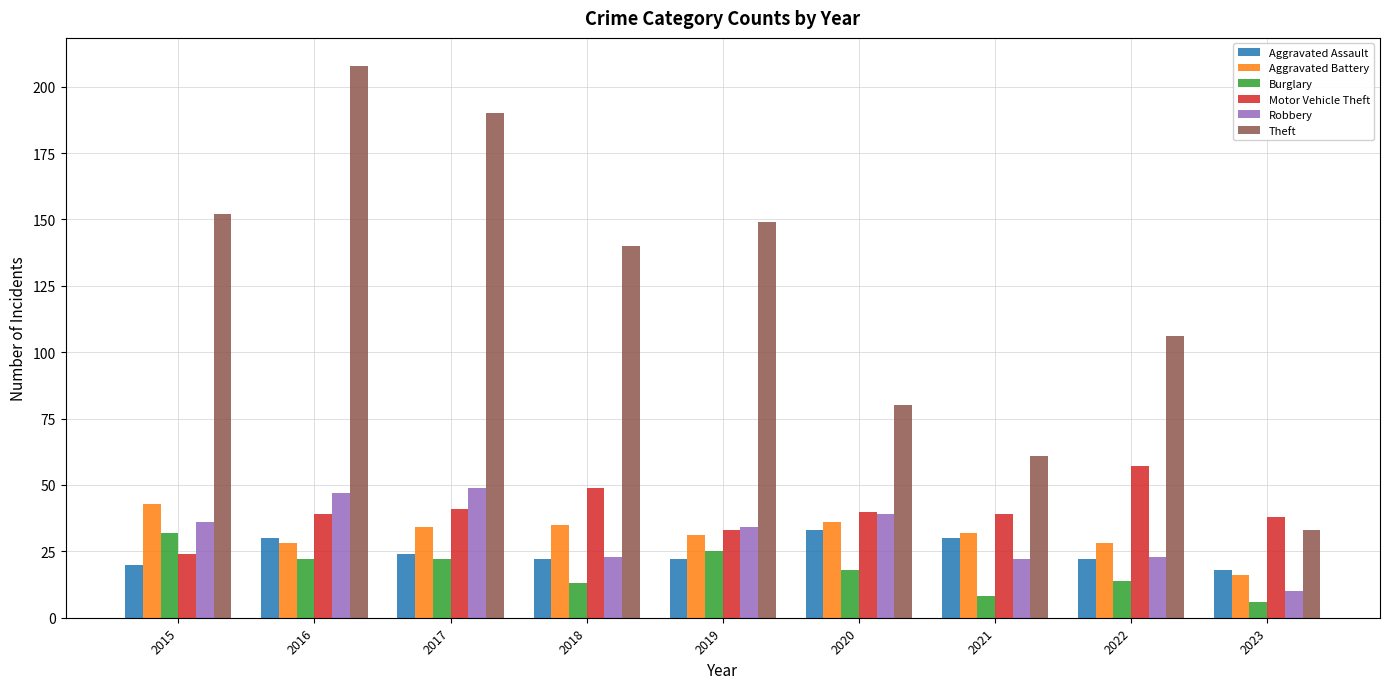

Where does the Robbery series first go above 34?

2015